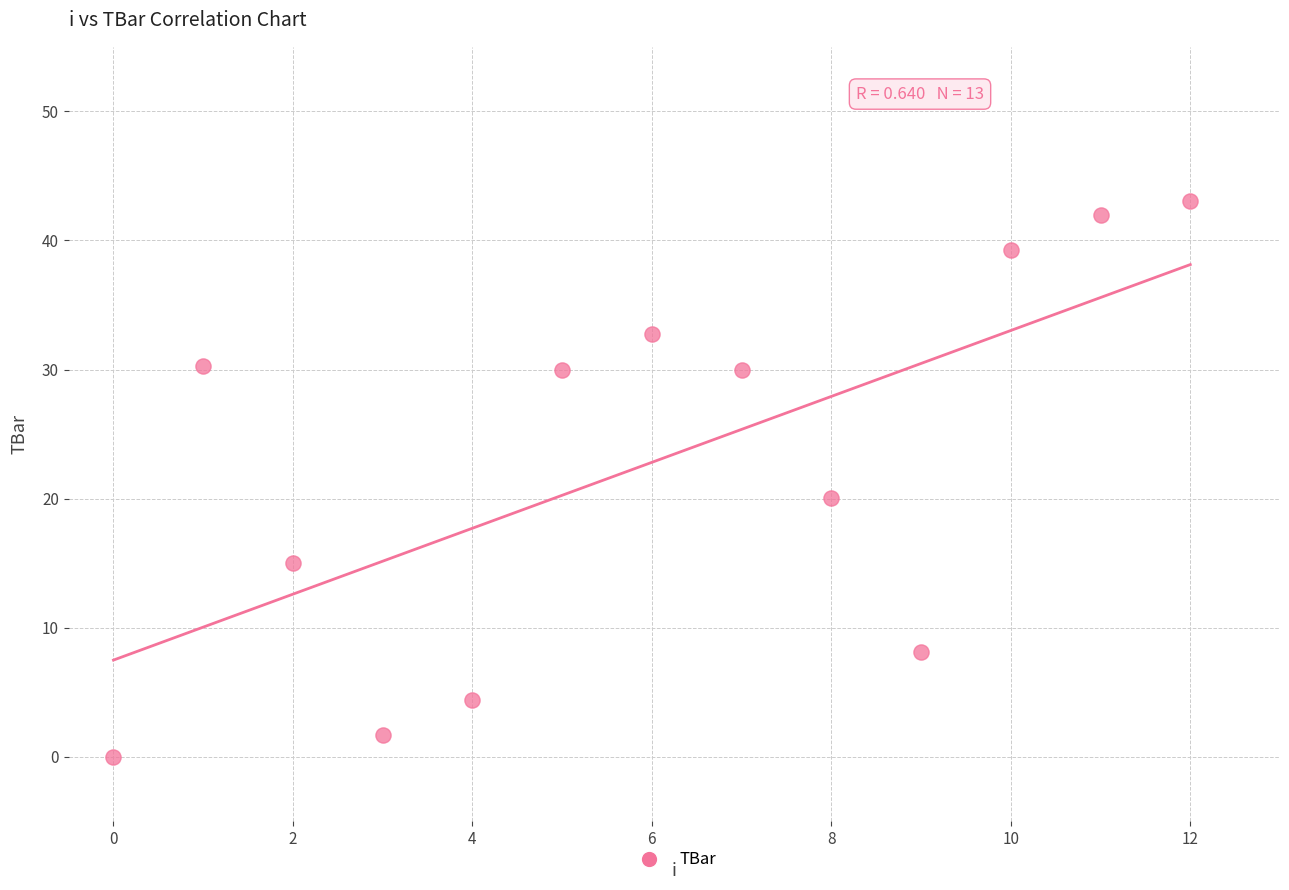

What is the range of Y values (max minus min)?

43.1